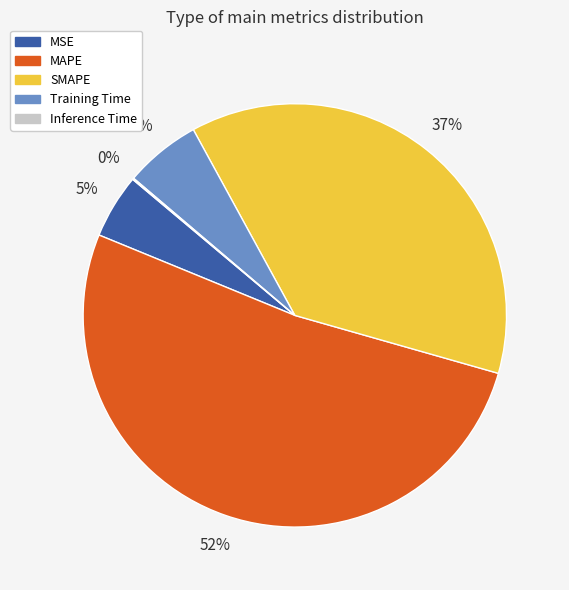

What is the largest slice in the pie chart?

MAPE